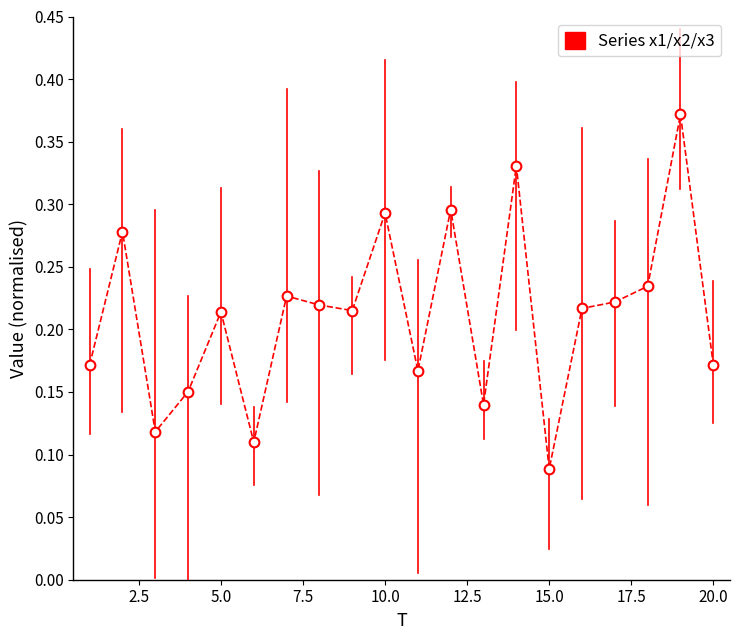

True or false: there are more than 1 points higher than both neighbors.

True